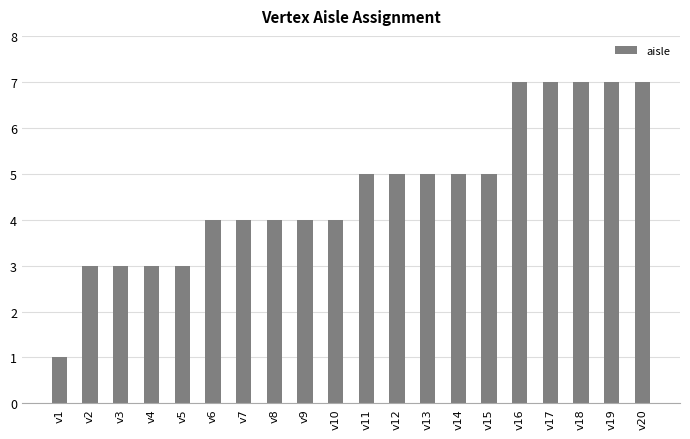

What is the approximate value at v14?

5